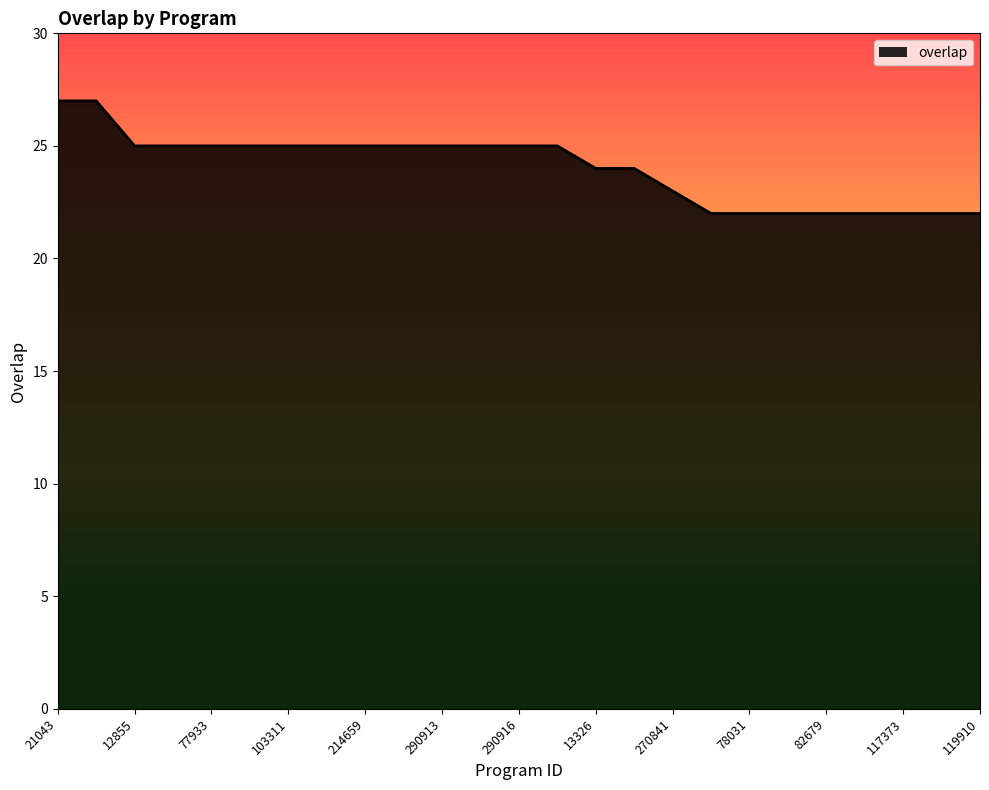

What is the smallest value displayed?

22